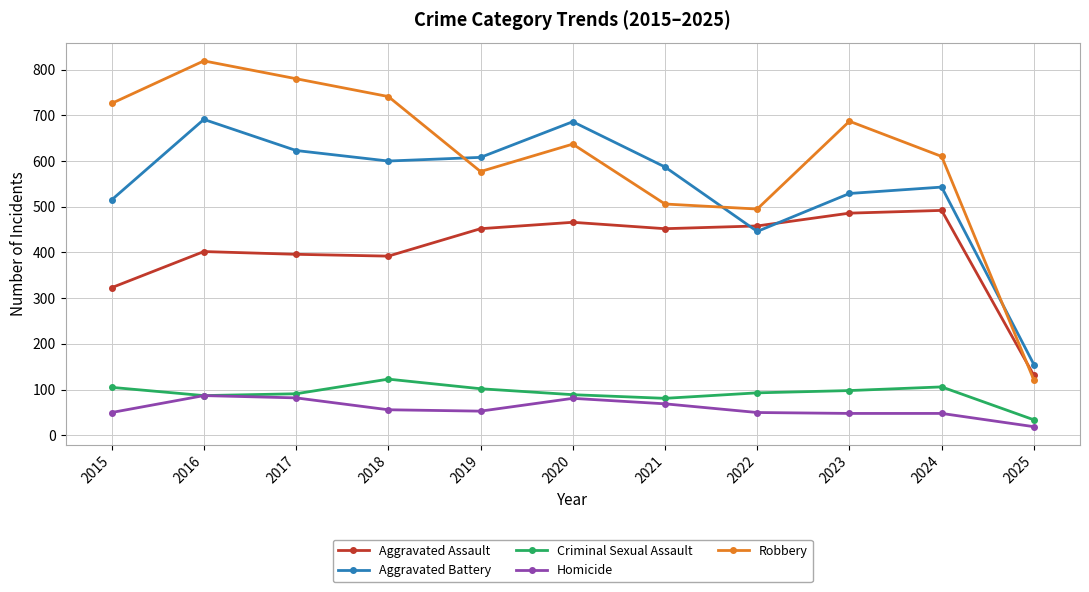

Is it true that Criminal Sexual Assault equals 87 at 2016?

True